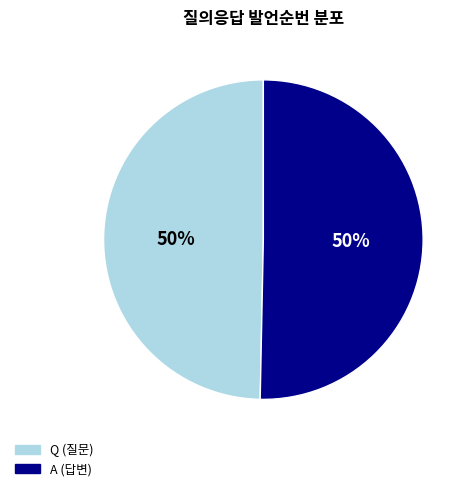

The A slice represents 50% of the pie. True or false?

True